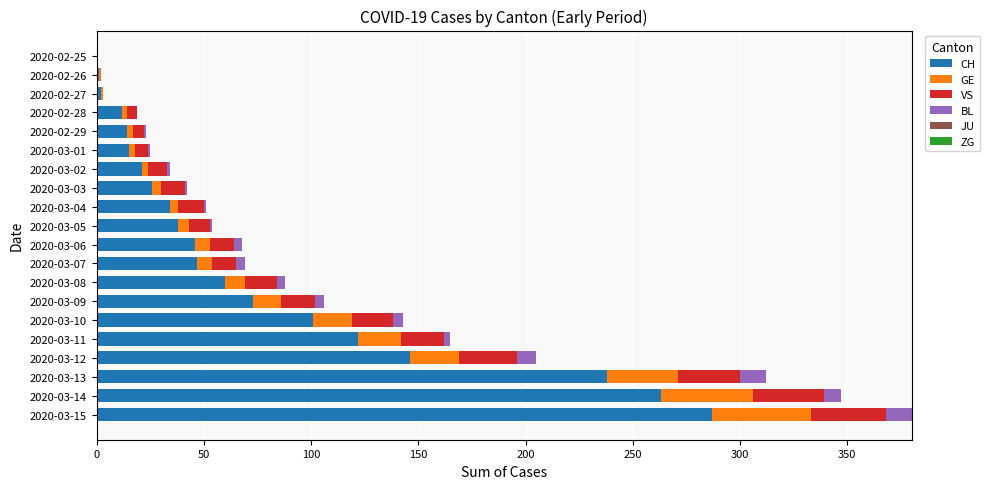

How many categories are shown in the chart?

20